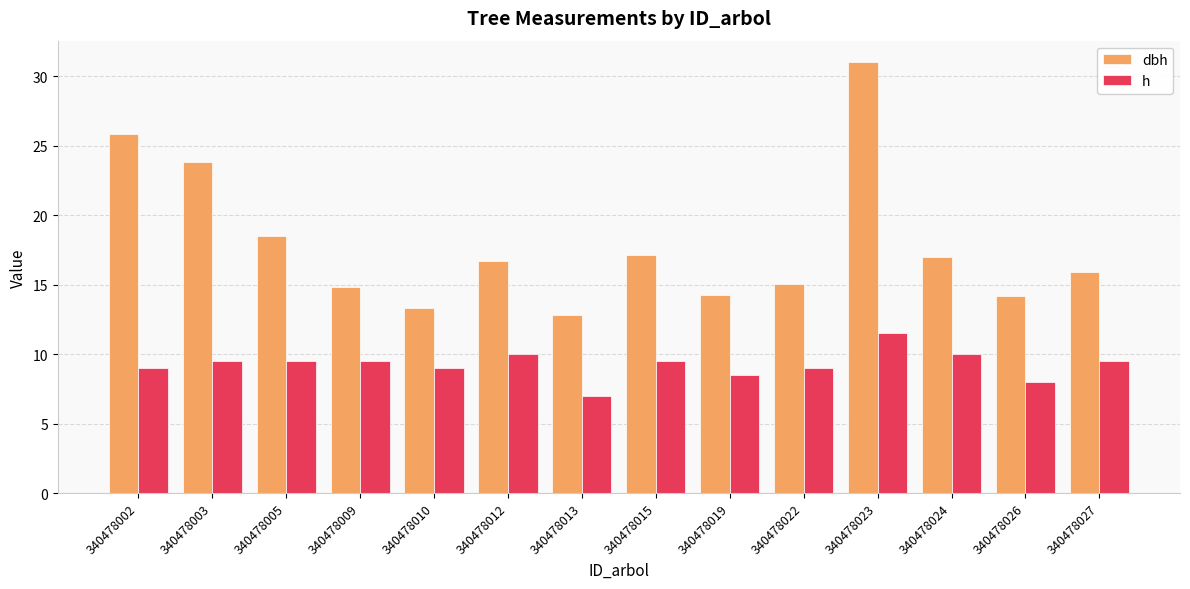

True or false: h has a value of 8.5 at 340478019.

True